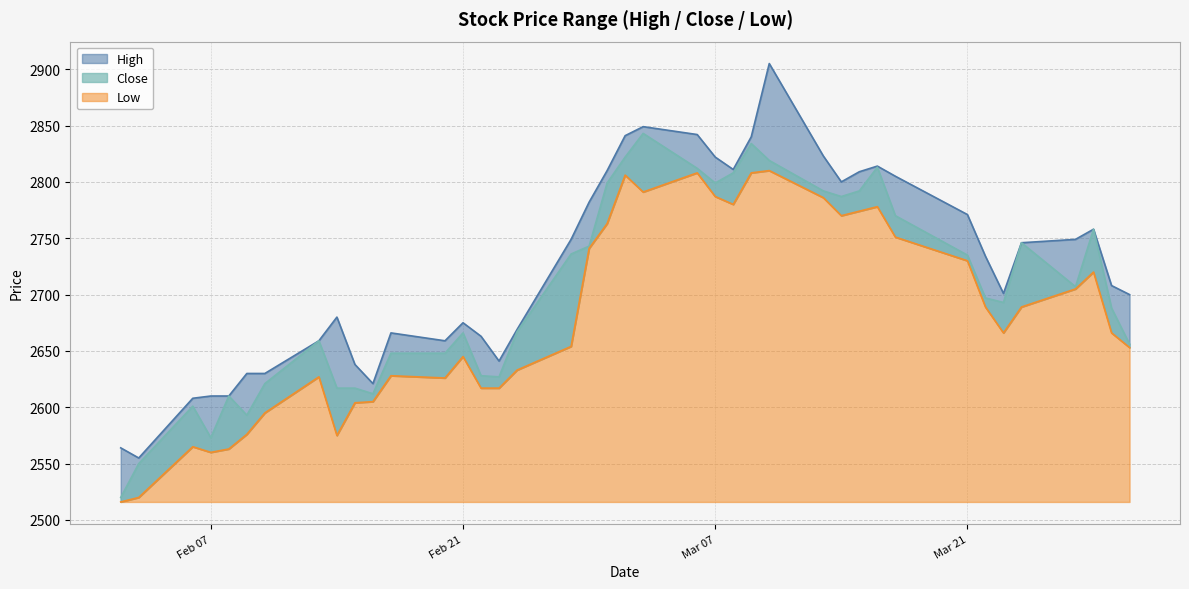

How many distinct data groups are displayed?

3